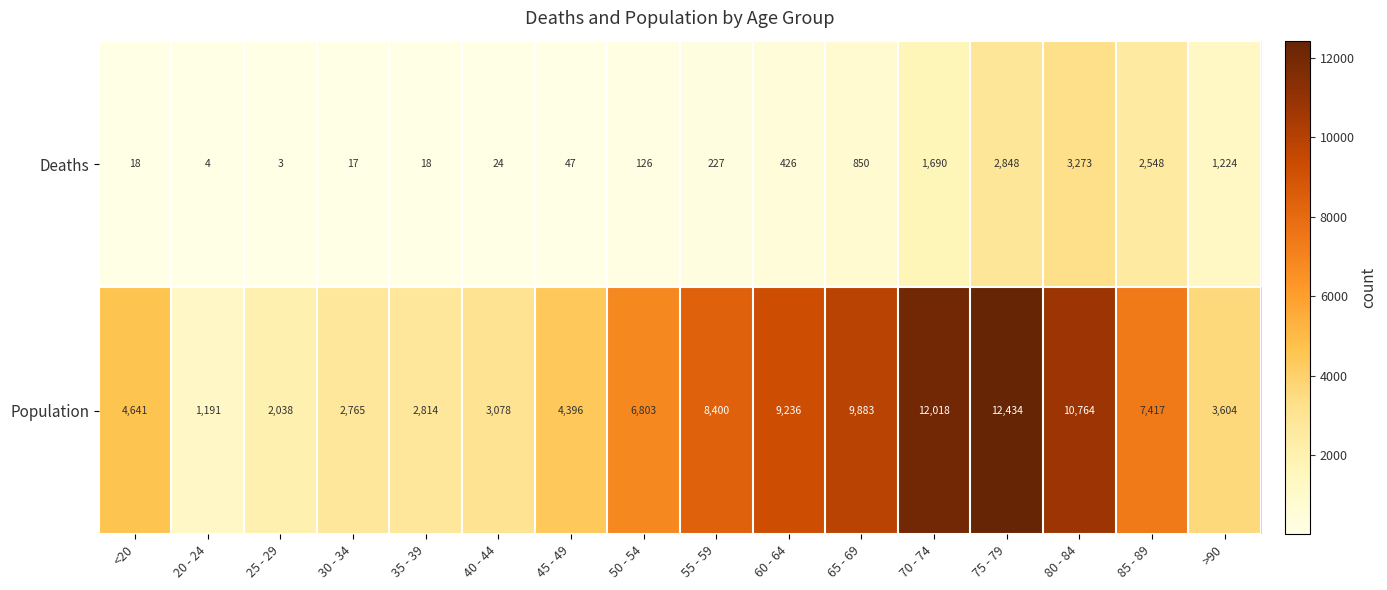

True or false: Population has a value of 6803 at 50 - 54.

True